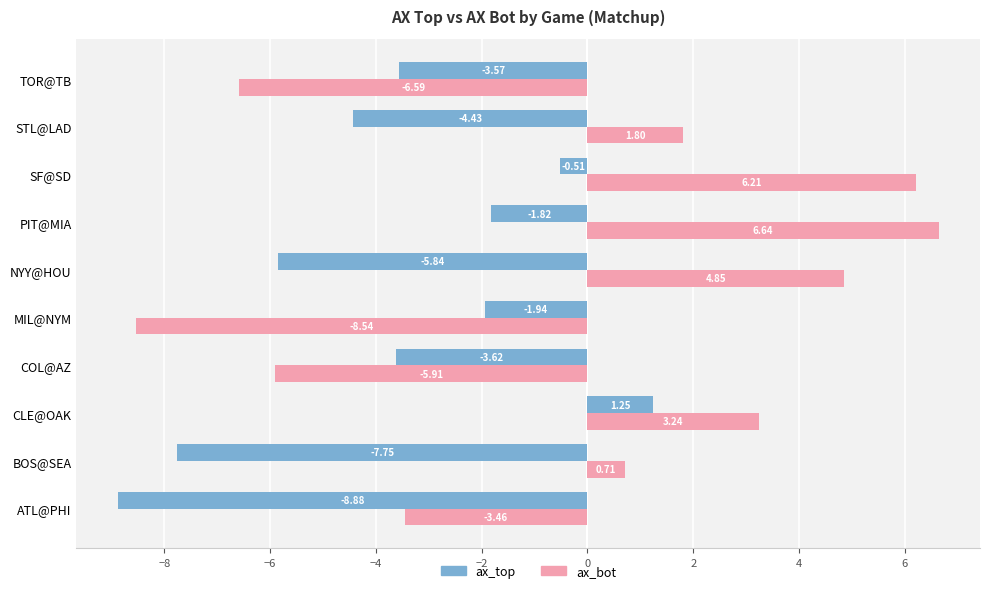

List the labels in order of ax_top value, smallest first.

ATL@PHI, BOS@SEA, NYY@HOU, STL@LAD, COL@AZ, TOR@TB, MIL@NYM, PIT@MIA, SF@SD, CLE@OAK